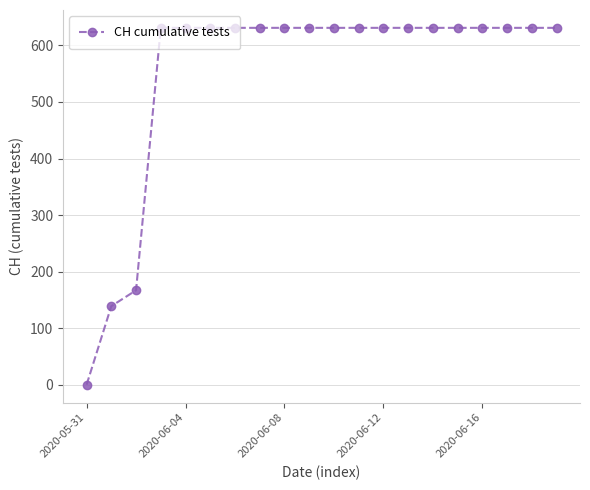

What is the difference between the maximum and minimum values?

631